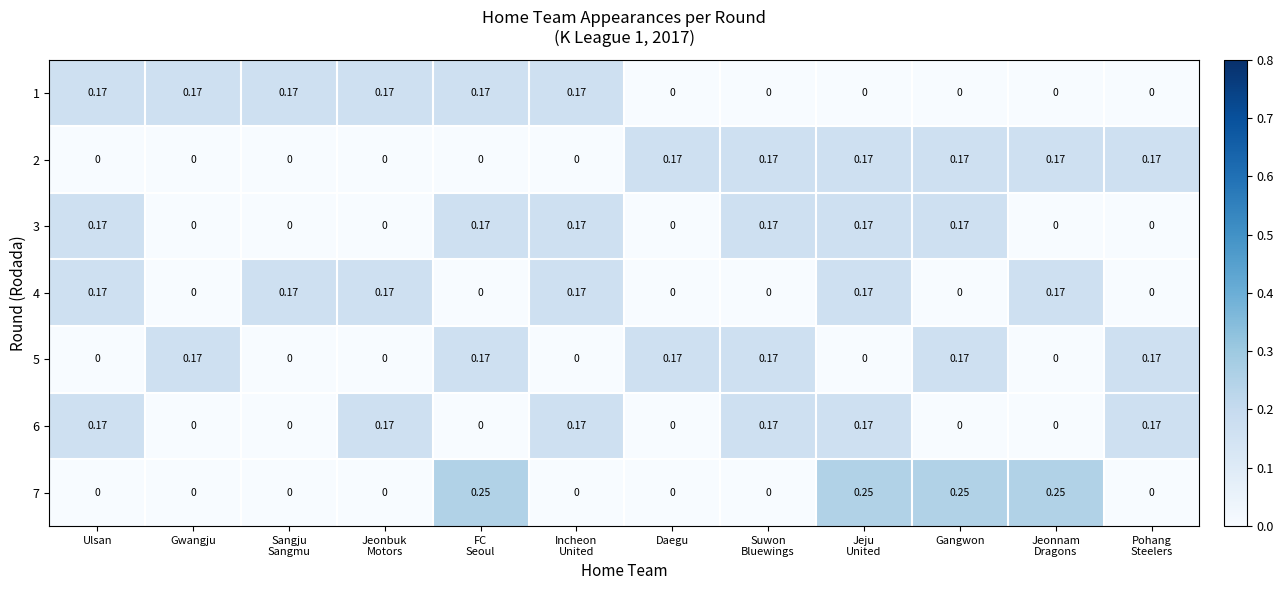

Between Ulsan and Jeju
United, which series saw the biggest shift?

7